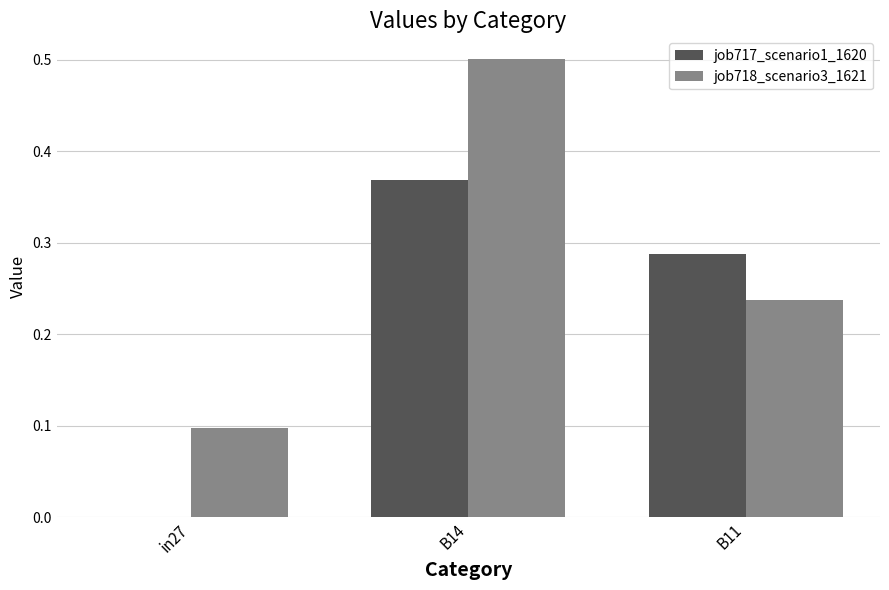

Are the bars horizontal?

No